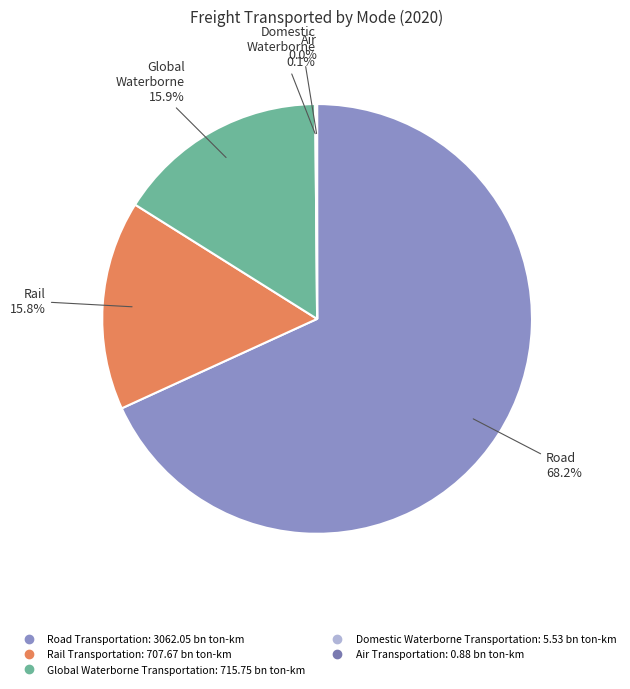

To the nearest percent, what is the average slice percentage?

20%